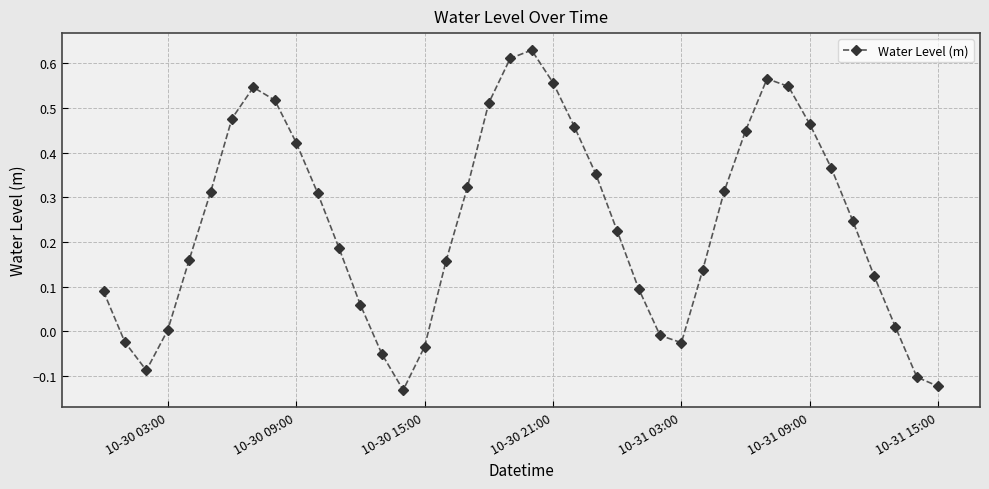

What is the sum of all values?

9.6